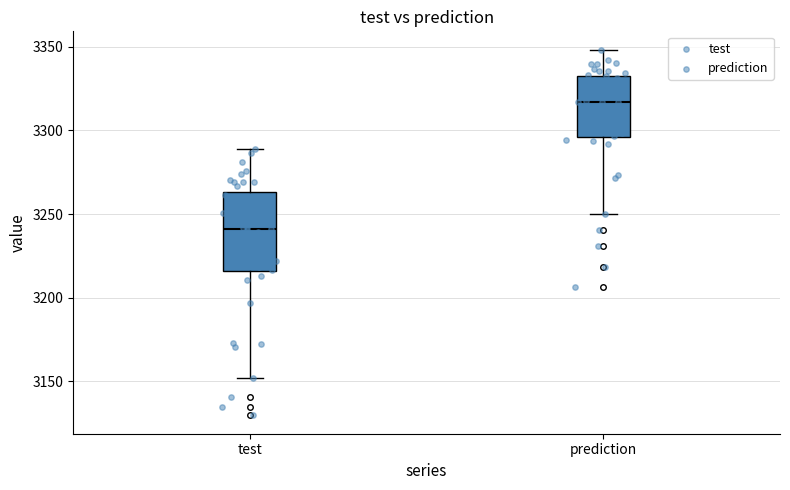

Where does the median line of the box for test sit on the y-axis? The values are not printed on the chart, so give them approximately, as read against the axis.

3240